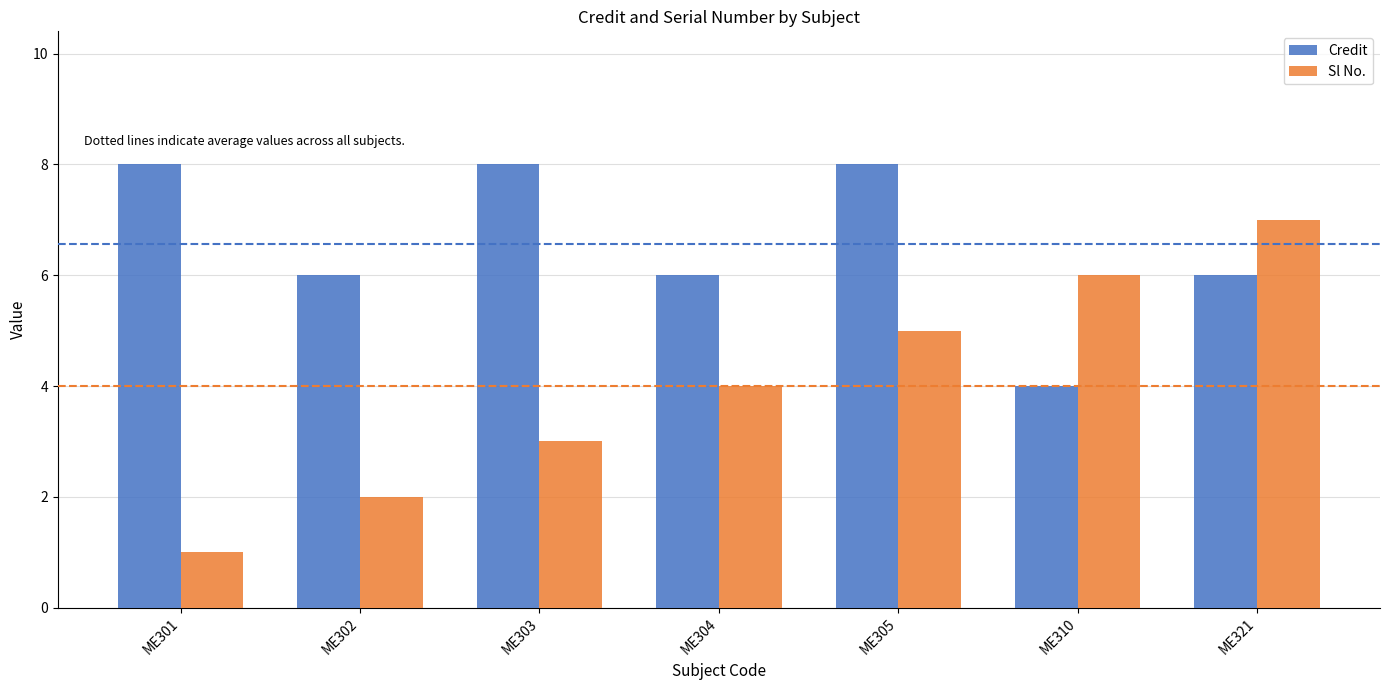

Which series has the largest total across all categories?

Credit